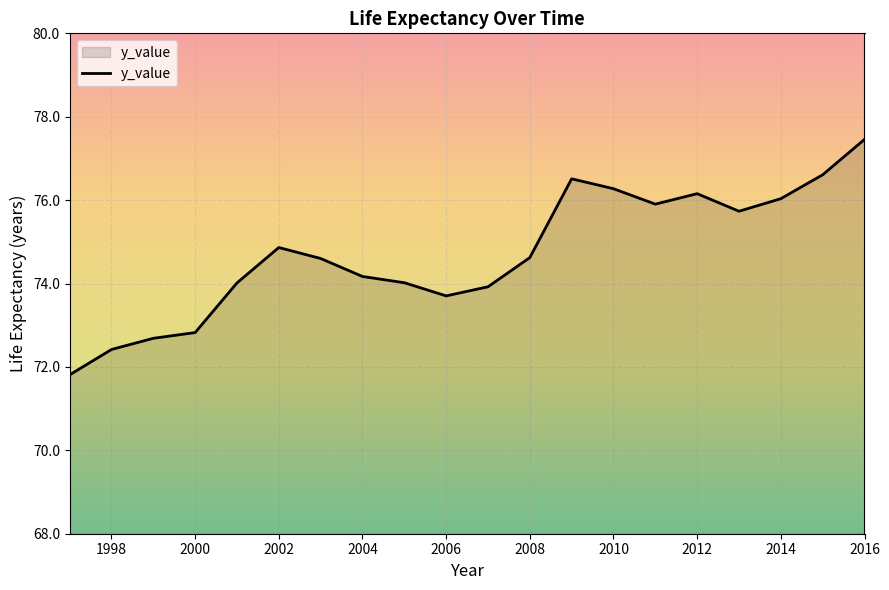

Count the number of data series in this chart.

1